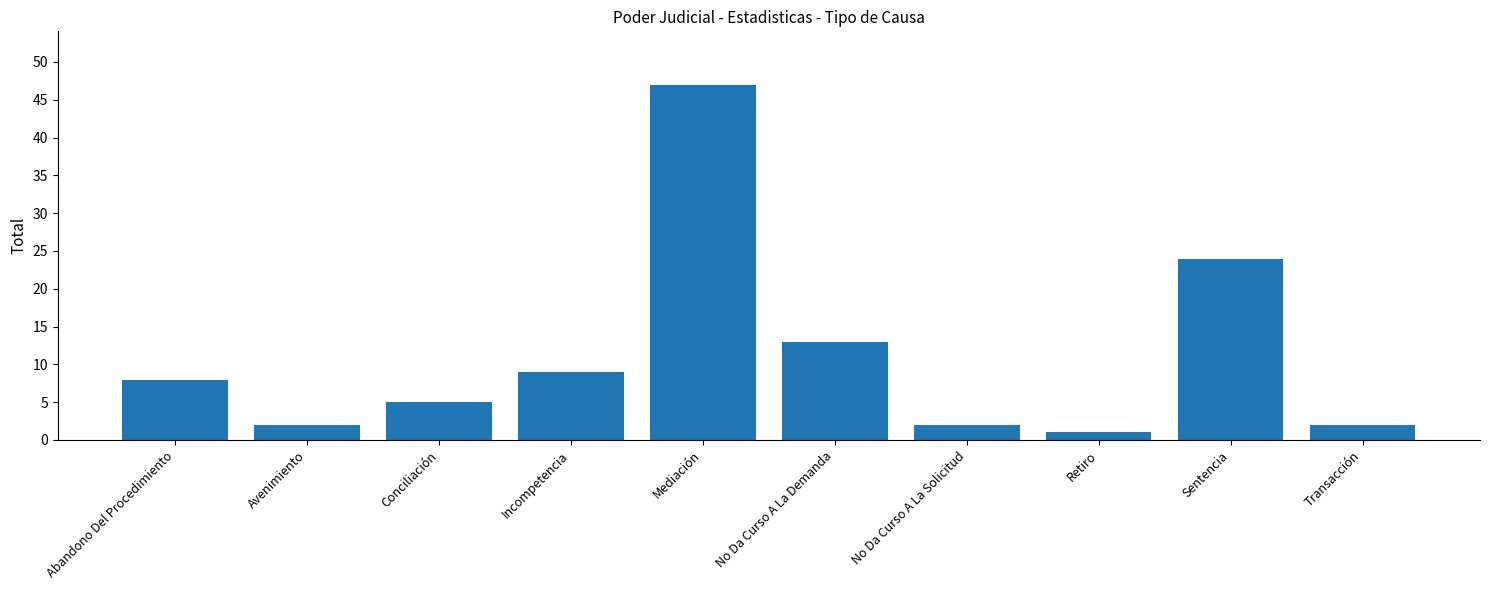

Which label corresponds to the smallest value in the chart?

Retiro